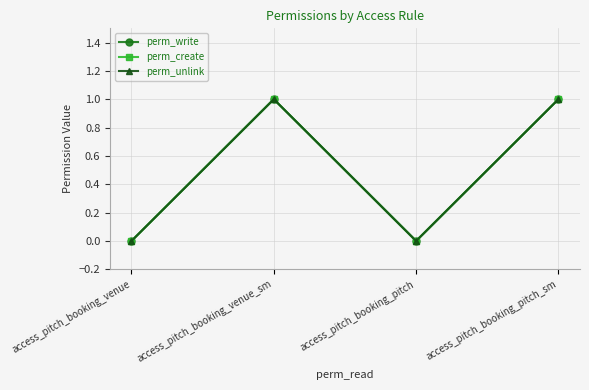

Which series changed the most between access_pitch_booking_venue and access_pitch_booking_venue_sm?

perm_write